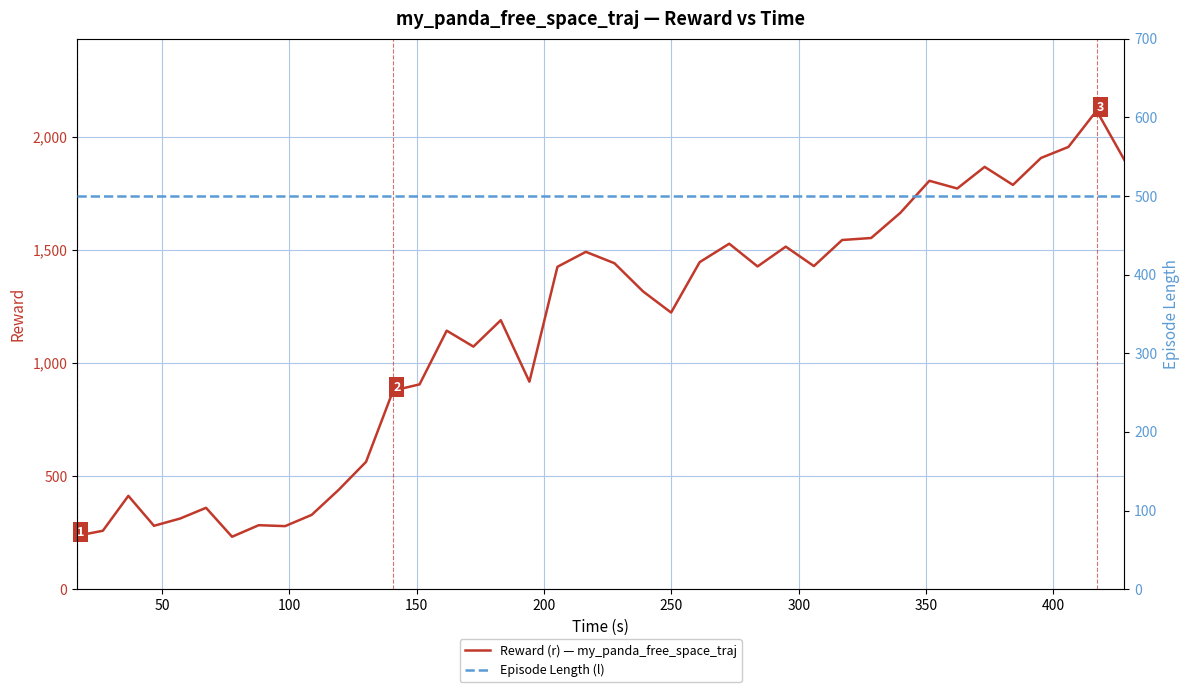

What is the minimum value for Reward (r) — my_panda_free_space_traj?

231.8